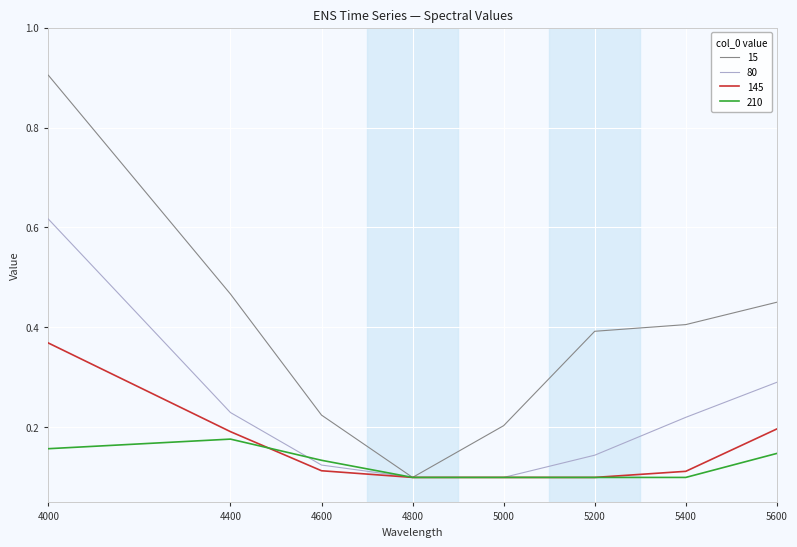

What are all the series names shown in the legend?

15, 80, 145, 210